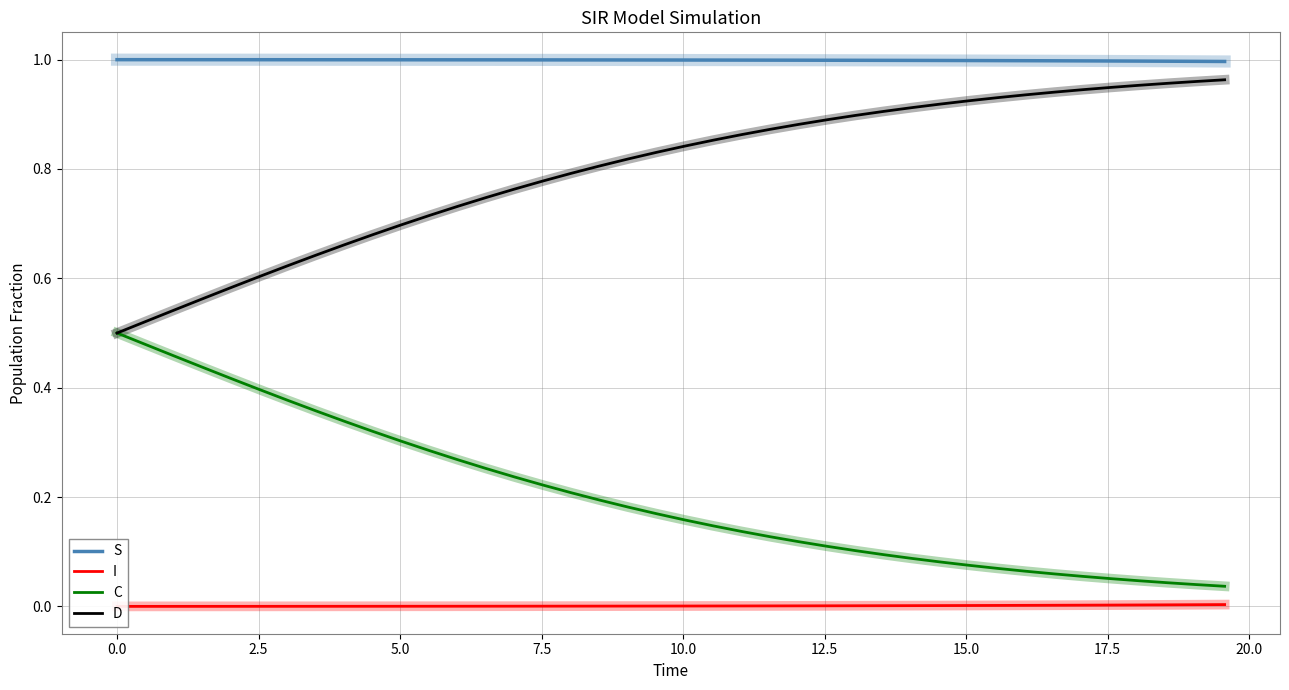

True or false: S and C cross at least once.

False